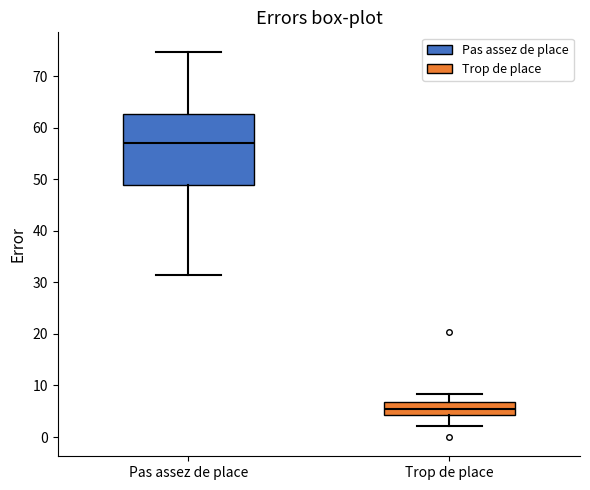

Reading left to right, read every box against the y-axis: the position of its median line, the range the box covers, and the ends of its whiskers. The values are not printed on the chart, so give them approximately, as read against the axis.

Pas assez de place: median 57, box 49 to 63, whiskers 31 to 75
Trop de place: median 6, box 4 to 7, whiskers 2 to 8